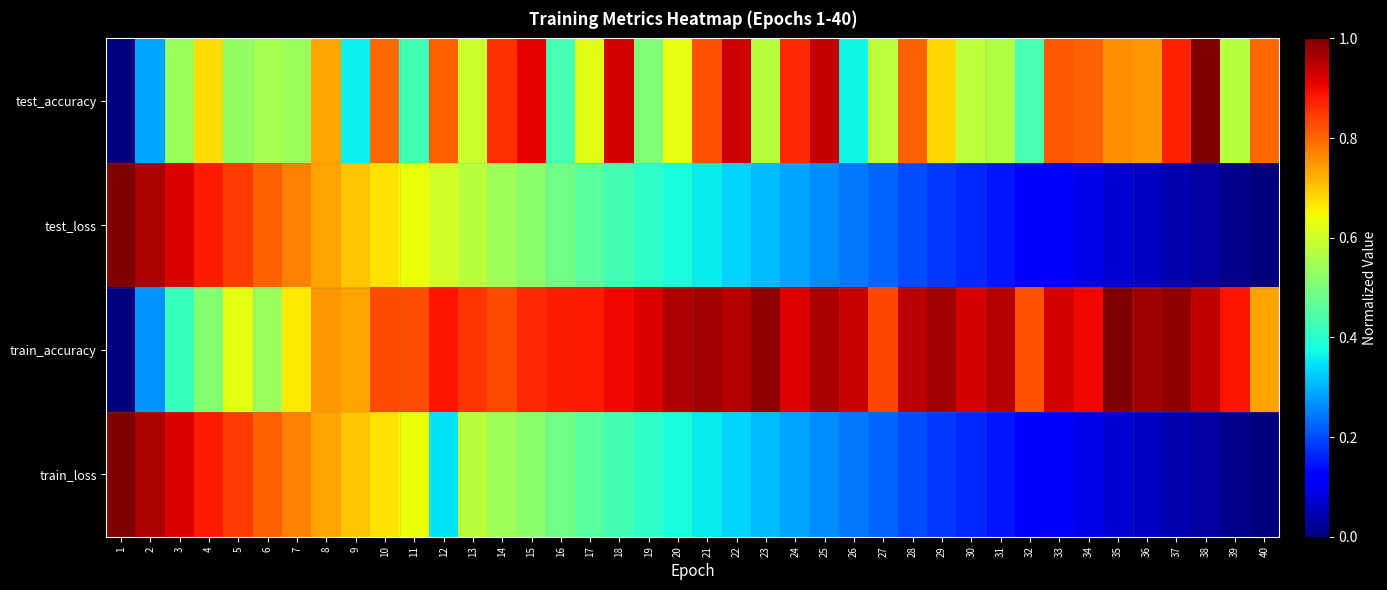

What is the spread (max minus min) of values at 12?

0.5